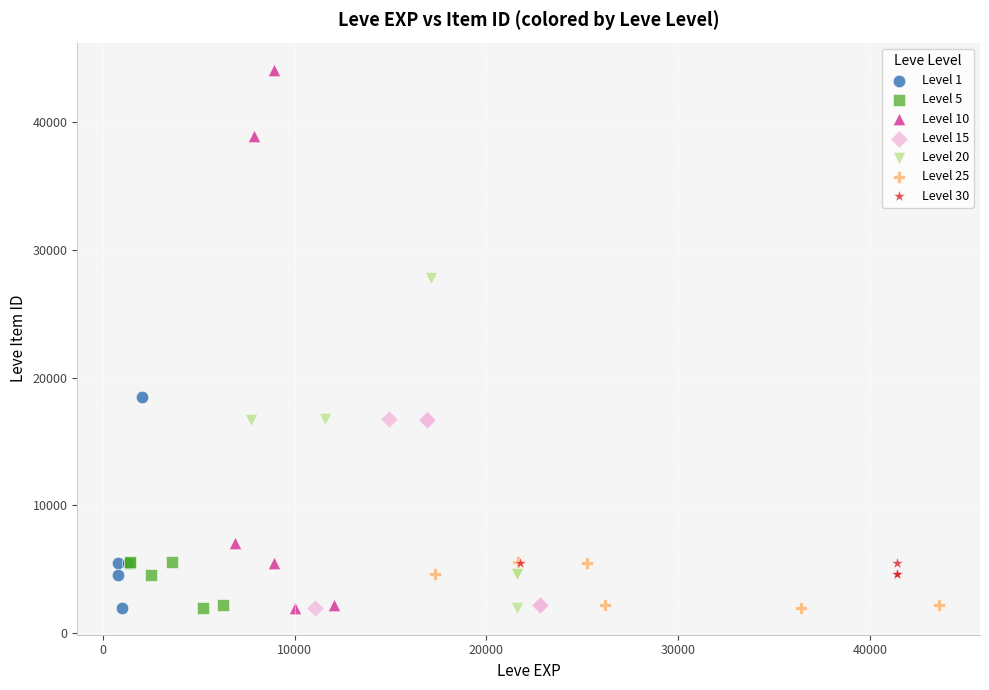

Which series contains the highest Y value?

Level 10